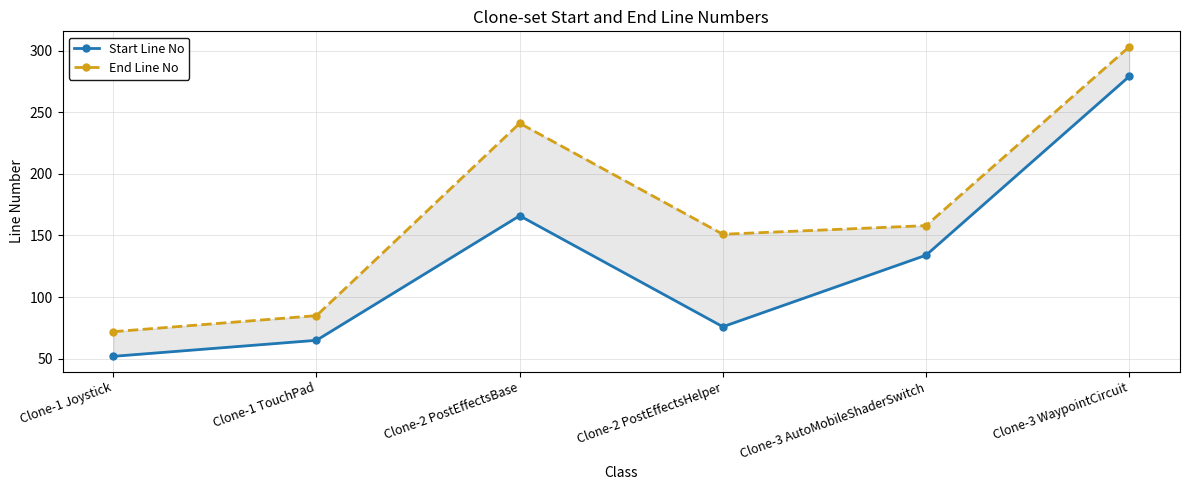

Which series has the widest spread of values?

End Line No